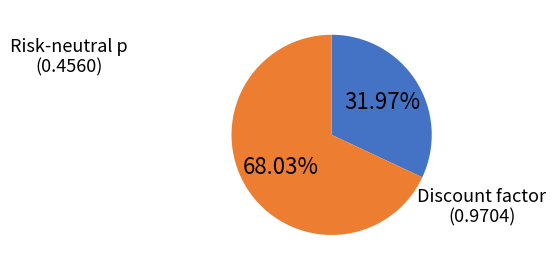

To the nearest percent, what is the average slice percentage?

50%